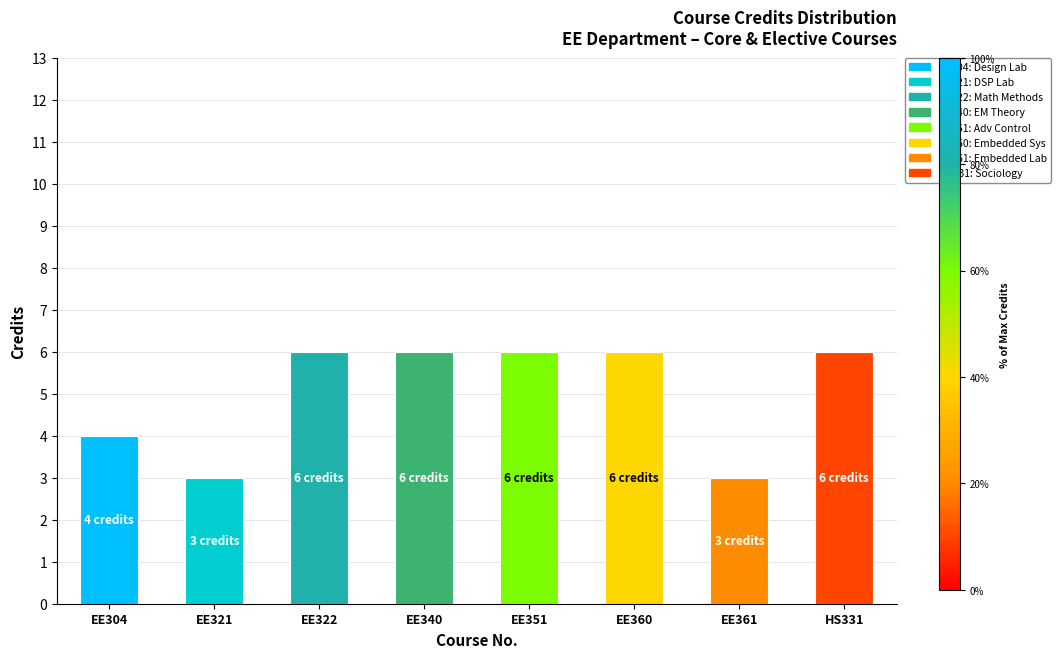

List the labels in order of value, smallest first.

EE321, EE361, EE304, EE322, EE340, EE351, EE360, HS331